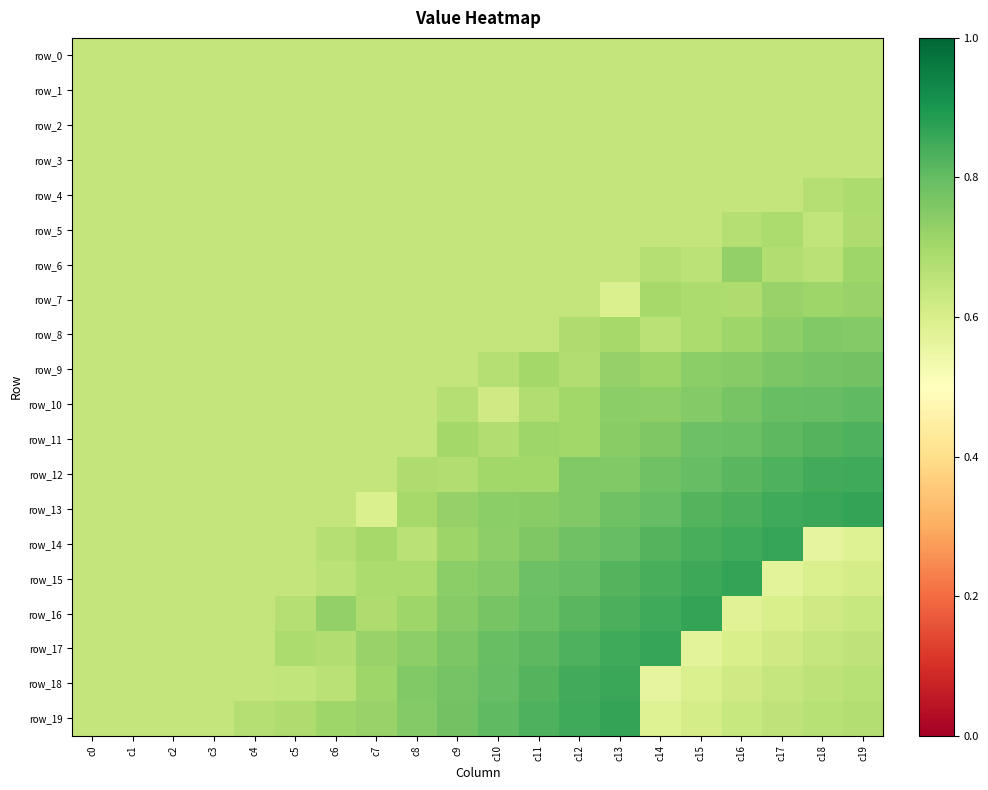

Reading left to right, extract all data points from this chart.

row_0: c0=0.6	c1=0.6	c2=0.6	c3=0.6	c4=0.6	c5=0.6	c6=0.6	c7=0.6	c8=0.6	c9=0.6	c10=0.6	c11=0.6	c12=0.6	c13=0.6	c14=0.6	c15=0.6	c16=0.6	c17=0.6	c18=0.6	c19=0.6
row_1: c0=0.6	c1=0.6	c2=0.6	c3=0.6	c4=0.6	c5=0.6	c6=0.6	c7=0.6	c8=0.6	c9=0.6	c10=0.6	c11=0.6	c12=0.6	c13=0.6	c14=0.6	c15=0.6	c16=0.6	c17=0.6	c18=0.6	c19=0.6
row_2: c0=0.6	c1=0.6	c2=0.6	c3=0.6	c4=0.6	c5=0.6	c6=0.6	c7=0.6	c8=0.6	c9=0.6	c10=0.6	c11=0.6	c12=0.6	c13=0.6	c14=0.6	c15=0.6	c16=0.6	c17=0.6	c18=0.6	c19=0.6
row_3: c0=0.6	c1=0.6	c2=0.6	c3=0.6	c4=0.6	c5=0.6	c6=0.6	c7=0.6	c8=0.6	c9=0.6	c10=0.6	c11=0.6	c12=0.6	c13=0.6	c14=0.6	c15=0.6	c16=0.6	c17=0.6	c18=0.6	c19=0.6
row_4: c0=0.6	c1=0.6	c2=0.6	c3=0.6	c4=0.6	c5=0.6	c6=0.6	c7=0.6	c8=0.6	c9=0.6	c10=0.6	c11=0.6	c12=0.6	c13=0.6	c14=0.6	c15=0.6	c16=0.6	c17=0.6	c18=0.7	c19=0.7
row_5: c0=0.6	c1=0.6	c2=0.6	c3=0.6	c4=0.6	c5=0.6	c6=0.6	c7=0.6	c8=0.6	c9=0.6	c10=0.6	c11=0.6	c12=0.6	c13=0.6	c14=0.6	c15=0.6	c16=0.7	c17=0.7	c18=0.6	c19=0.7
row_6: c0=0.6	c1=0.6	c2=0.6	c3=0.6	c4=0.6	c5=0.6	c6=0.6	c7=0.6	c8=0.6	c9=0.6	c10=0.6	c11=0.6	c12=0.6	c13=0.6	c14=0.7	c15=0.7	c16=0.7	c17=0.7	c18=0.7	c19=0.7
row_7: c0=0.6	c1=0.6	c2=0.6	c3=0.6	c4=0.6	c5=0.6	c6=0.6	c7=0.6	c8=0.6	c9=0.6	c10=0.6	c11=0.6	c12=0.6	c13=0.6	c14=0.7	c15=0.7	c16=0.7	c17=0.7	c18=0.7	c19=0.7
row_8: c0=0.6	c1=0.6	c2=0.6	c3=0.6	c4=0.6	c5=0.6	c6=0.6	c7=0.6	c8=0.6	c9=0.6	c10=0.6	c11=0.6	c12=0.7	c13=0.7	c14=0.7	c15=0.7	c16=0.7	c17=0.7	c18=0.8	c19=0.8
row_9: c0=0.6	c1=0.6	c2=0.6	c3=0.6	c4=0.6	c5=0.6	c6=0.6	c7=0.6	c8=0.6	c9=0.6	c10=0.7	c11=0.7	c12=0.7	c13=0.7	c14=0.7	c15=0.7	c16=0.7	c17=0.8	c18=0.8	c19=0.8
row_10: c0=0.6	c1=0.6	c2=0.6	c3=0.6	c4=0.6	c5=0.6	c6=0.6	c7=0.6	c8=0.6	c9=0.7	c10=0.6	c11=0.7	c12=0.7	c13=0.7	c14=0.7	c15=0.8	c16=0.8	c17=0.8	c18=0.8	c19=0.8
row_11: c0=0.6	c1=0.6	c2=0.6	c3=0.6	c4=0.6	c5=0.6	c6=0.6	c7=0.6	c8=0.6	c9=0.7	c10=0.7	c11=0.7	c12=0.7	c13=0.7	c14=0.8	c15=0.8	c16=0.8	c17=0.8	c18=0.8	c19=0.8
row_12: c0=0.6	c1=0.6	c2=0.6	c3=0.6	c4=0.6	c5=0.6	c6=0.6	c7=0.6	c8=0.7	c9=0.7	c10=0.7	c11=0.7	c12=0.8	c13=0.8	c14=0.8	c15=0.8	c16=0.8	c17=0.8	c18=0.8	c19=0.8
row_13: c0=0.6	c1=0.6	c2=0.6	c3=0.6	c4=0.6	c5=0.6	c6=0.6	c7=0.6	c8=0.7	c9=0.7	c10=0.7	c11=0.7	c12=0.8	c13=0.8	c14=0.8	c15=0.8	c16=0.8	c17=0.8	c18=0.9	c19=0.9
row_14: c0=0.6	c1=0.6	c2=0.6	c3=0.6	c4=0.6	c5=0.6	c6=0.7	c7=0.7	c8=0.7	c9=0.7	c10=0.7	c11=0.8	c12=0.8	c13=0.8	c14=0.8	c15=0.8	c16=0.9	c17=0.9	c18=0.6	c19=0.6
row_15: c0=0.6	c1=0.6	c2=0.6	c3=0.6	c4=0.6	c5=0.6	c6=0.7	c7=0.7	c8=0.7	c9=0.7	c10=0.8	c11=0.8	c12=0.8	c13=0.8	c14=0.8	c15=0.9	c16=0.9	c17=0.6	c18=0.6	c19=0.6
row_16: c0=0.6	c1=0.6	c2=0.6	c3=0.6	c4=0.6	c5=0.7	c6=0.7	c7=0.7	c8=0.7	c9=0.7	c10=0.8	c11=0.8	c12=0.8	c13=0.8	c14=0.9	c15=0.9	c16=0.6	c17=0.6	c18=0.6	c19=0.6
row_17: c0=0.6	c1=0.6	c2=0.6	c3=0.6	c4=0.6	c5=0.7	c6=0.7	c7=0.7	c8=0.7	c9=0.8	c10=0.8	c11=0.8	c12=0.8	c13=0.8	c14=0.9	c15=0.6	c16=0.6	c17=0.6	c18=0.6	c19=0.7
row_18: c0=0.6	c1=0.6	c2=0.6	c3=0.6	c4=0.6	c5=0.6	c6=0.7	c7=0.7	c8=0.8	c9=0.8	c10=0.8	c11=0.8	c12=0.8	c13=0.9	c14=0.6	c15=0.6	c16=0.6	c17=0.6	c18=0.7	c19=0.7
row_19: c0=0.6	c1=0.6	c2=0.6	c3=0.6	c4=0.7	c5=0.7	c6=0.7	c7=0.7	c8=0.8	c9=0.8	c10=0.8	c11=0.8	c12=0.8	c13=0.9	c14=0.6	c15=0.6	c16=0.6	c17=0.7	c18=0.7	c19=0.7